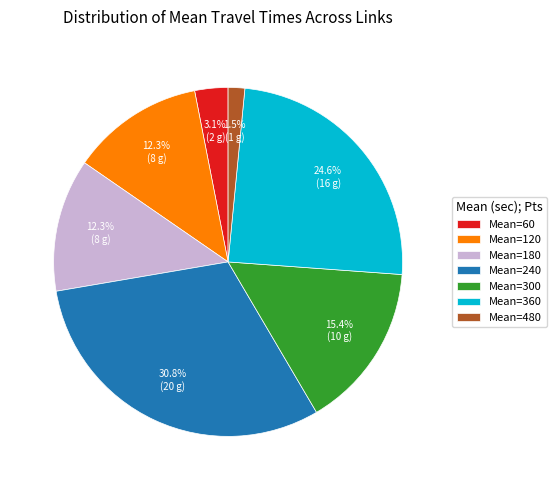

How many segments does this pie chart have?

7